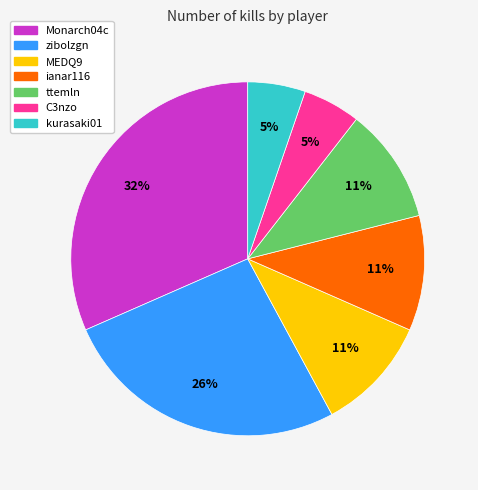

Which slice is the largest?

Monarch04c